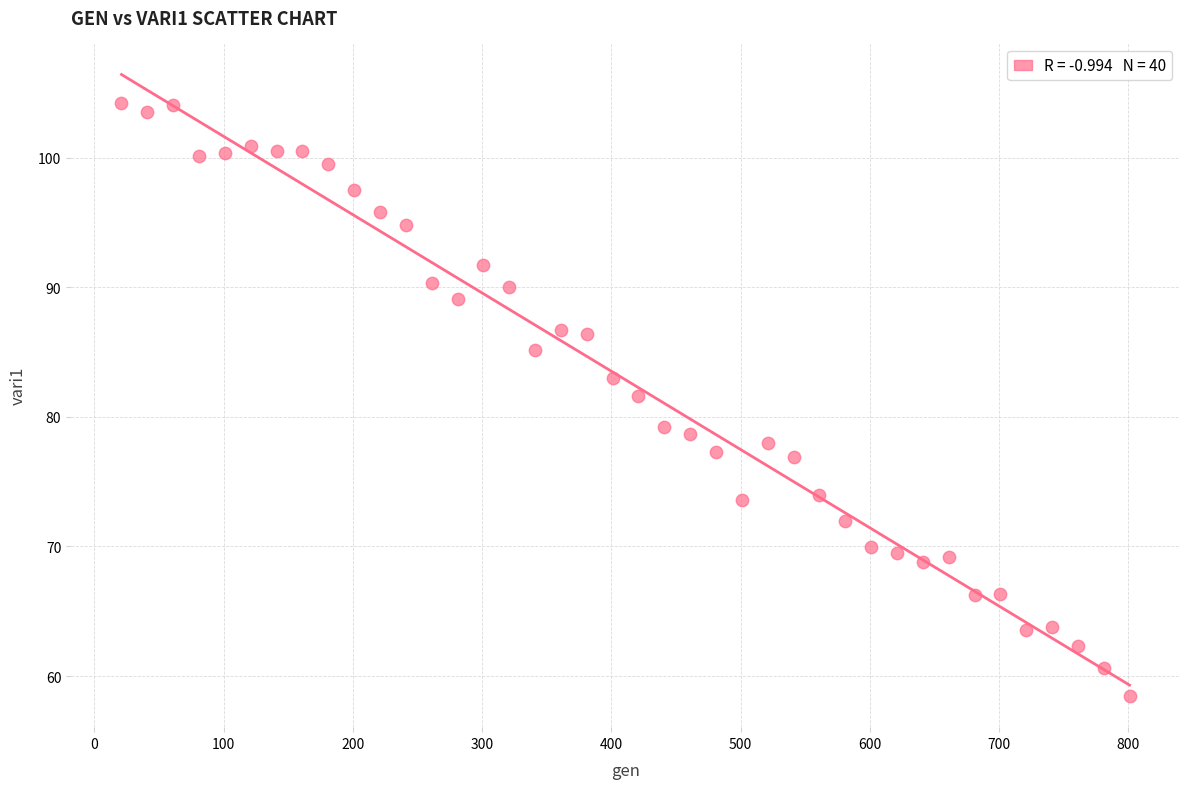

What is the range of X values (max minus min)?

780.0